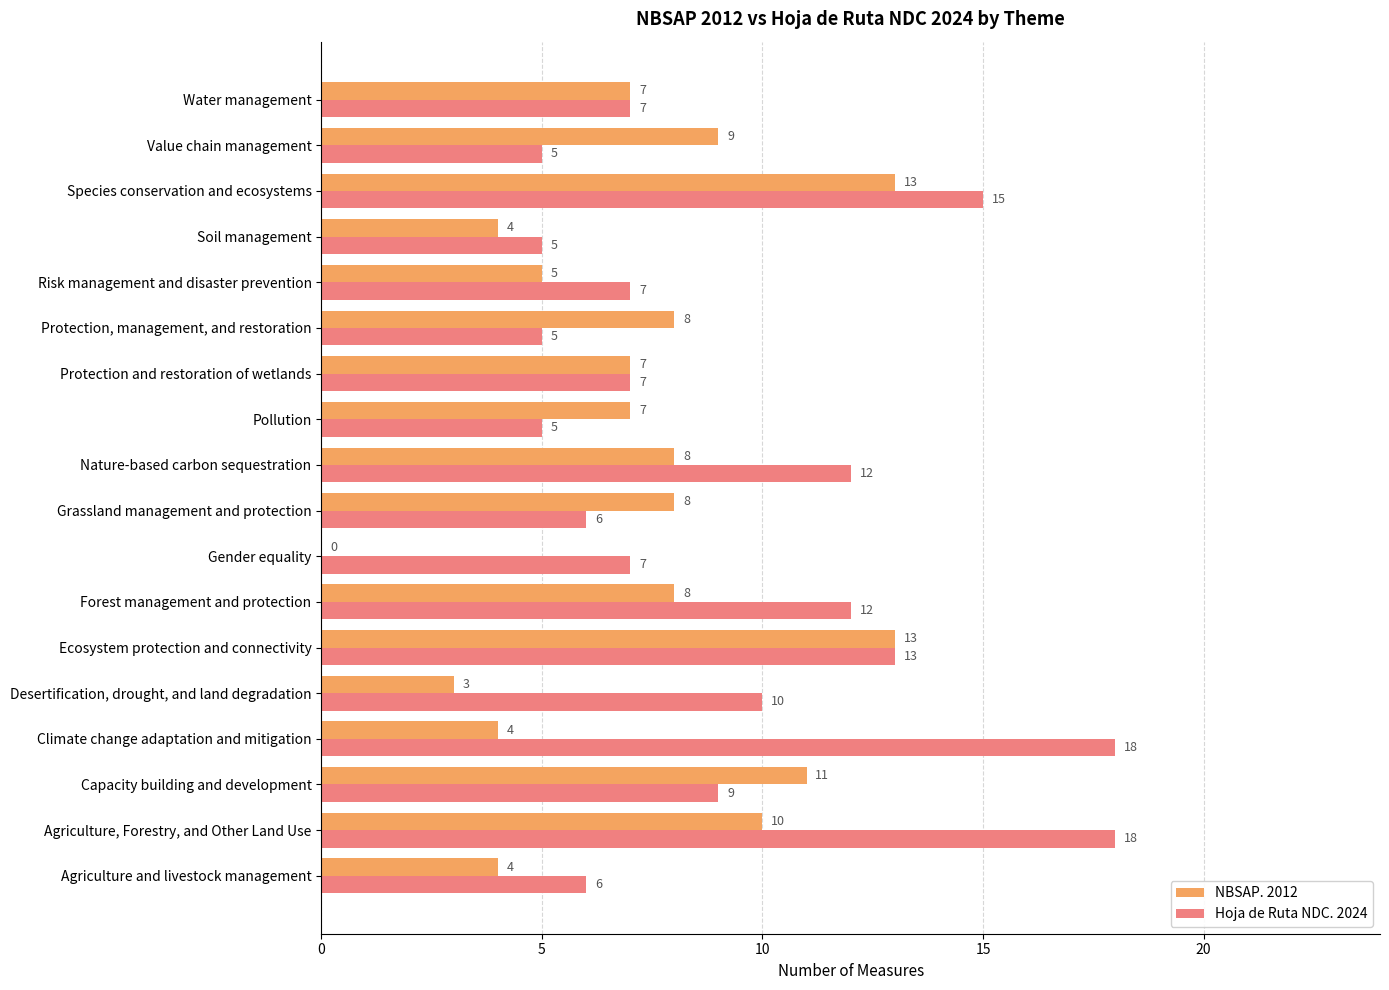

The value of NBSAP. 2012 at Agriculture and livestock management is 4. True or false?

True